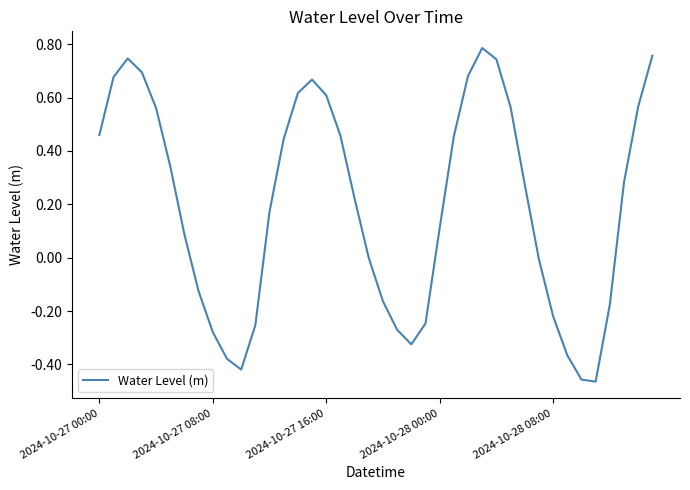

What is the difference between the maximum and minimum values?

1.3